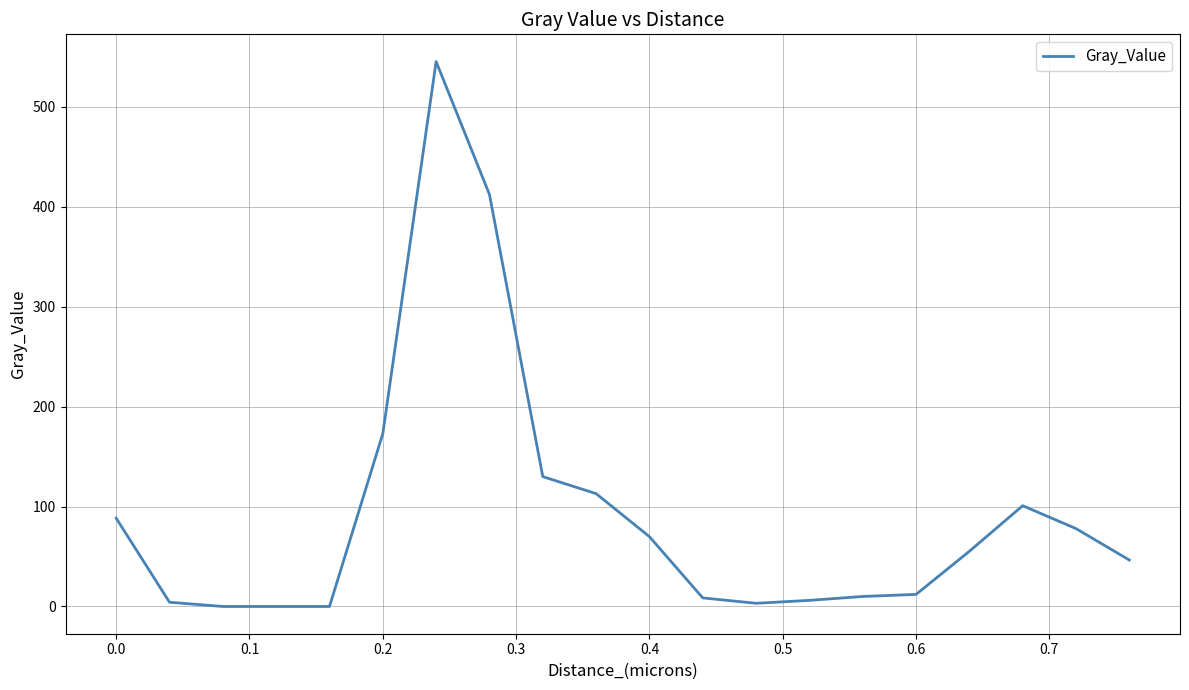

What is the greatest value displayed?

545.2